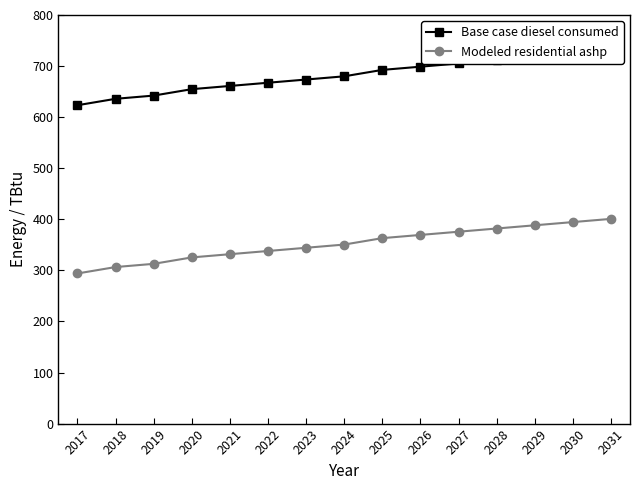

Rank the categories by Base case diesel consumed value from lowest to highest.

2017, 2018, 2019, 2020, 2021, 2022, 2023, 2024, 2025, 2026, 2027, 2028, 2029, 2030, 2031